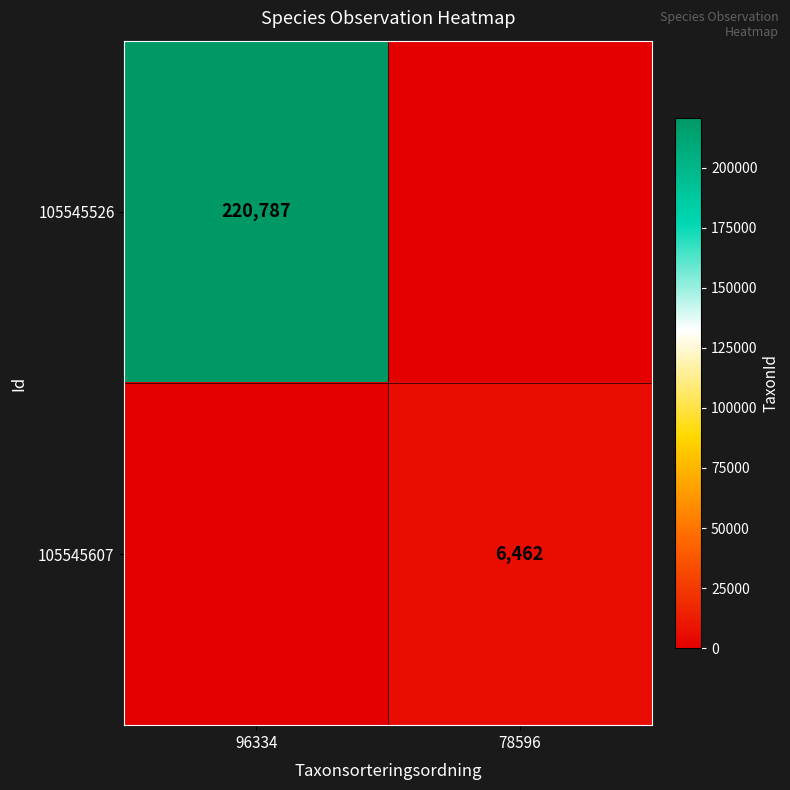

True or false: 105545607 has a value of 2370 at 78596.

False